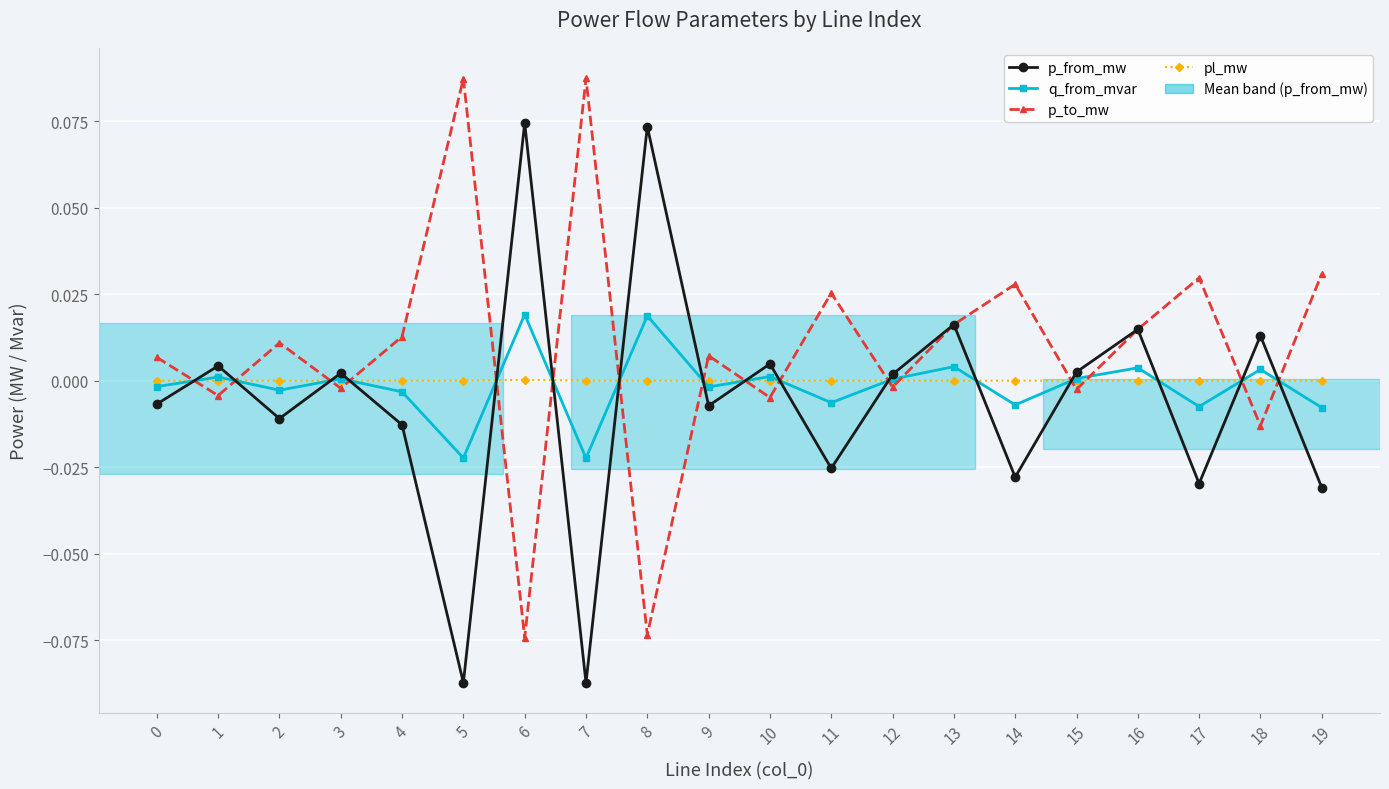

Which series changed the most between 13 and 19?

p_from_mw